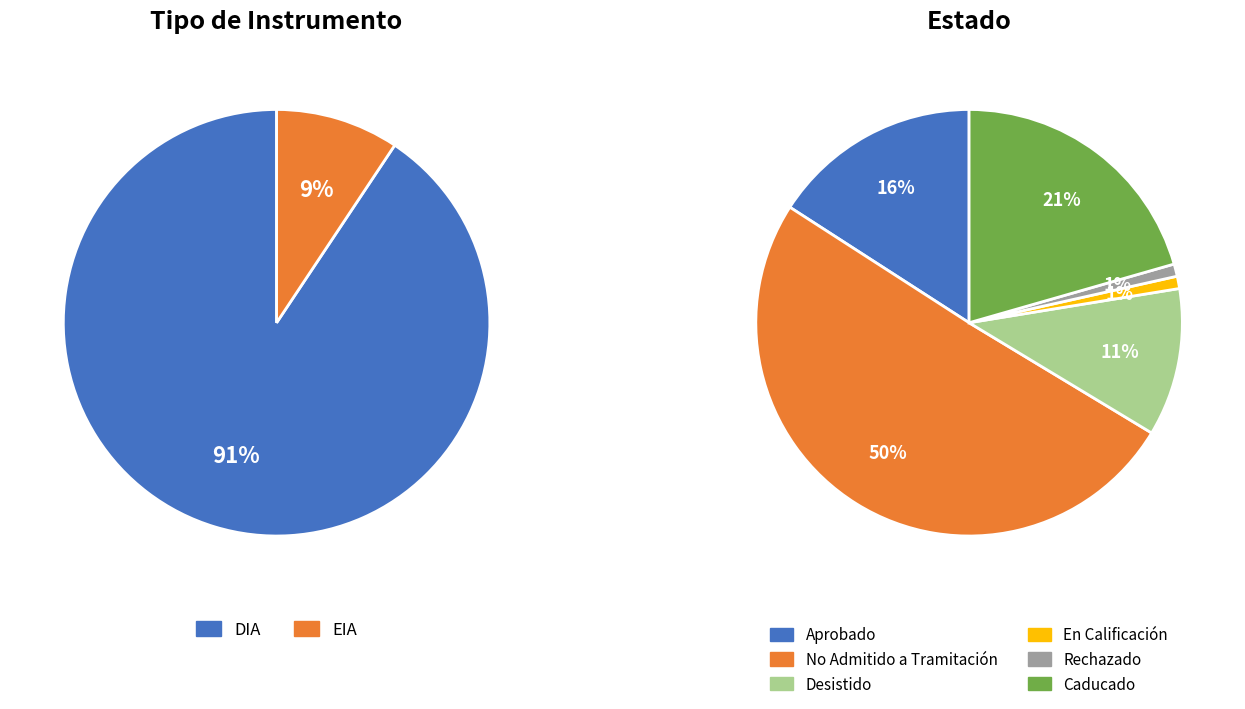

To the nearest percent, what portion does EIA represent?

9%